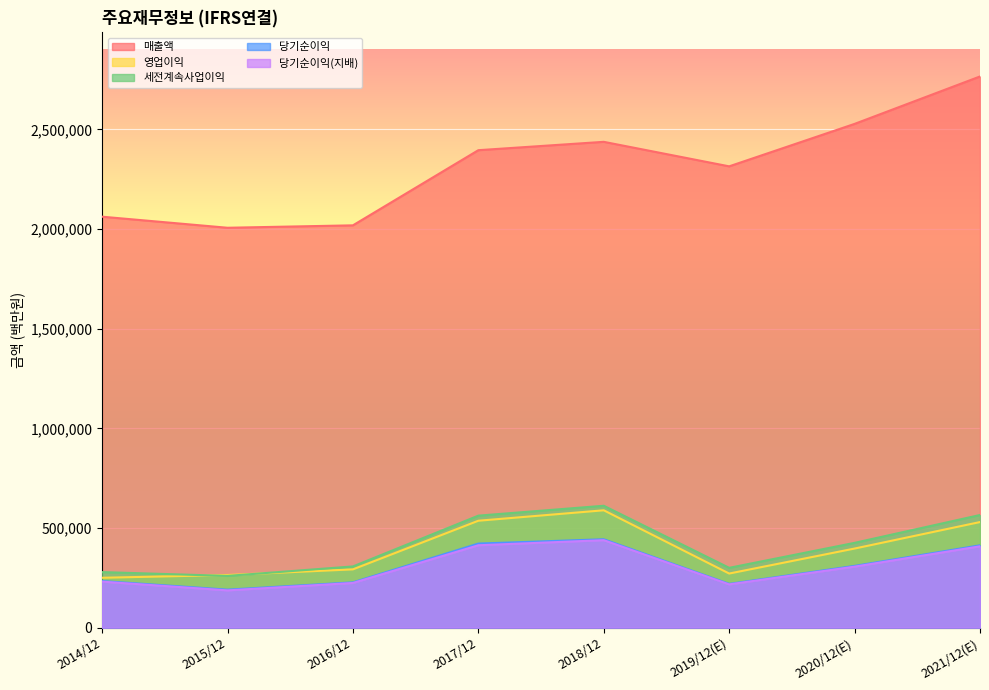

Between 2021/12(E) and 2017/12, which is larger?

2021/12(E)